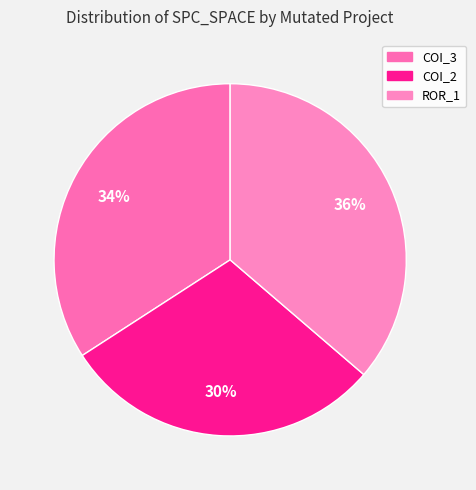

How many slices are in this pie chart?

3